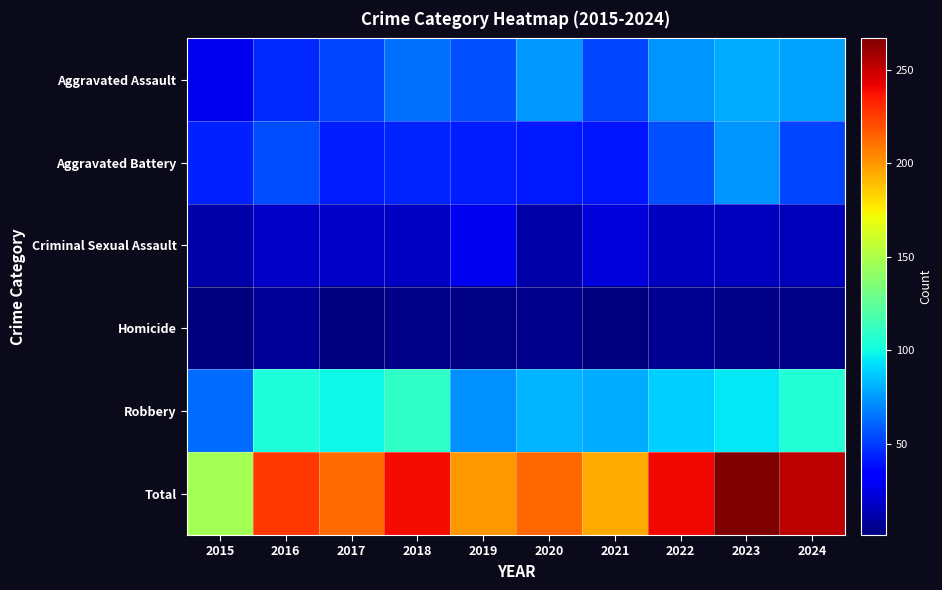

Reading left to right, extract all data points from this chart.

Aggravated Assault: 2015=28	2016=45	2017=52	2018=64	2019=56	2020=74	2021=52	2022=73	2023=79	2024=77
Aggravated Battery: 2015=43	2016=54	2017=42	2018=44	2019=42	2020=41	2021=40	2022=56	2023=73	2024=52
Criminal Sexual Assault: 2015=11	2016=18	2017=18	2018=17	2019=27	2020=11	2021=22	2022=16	2023=16	2024=15
Homicide: 2015=2	2016=7	2017=1	2018=4	2019=3	2020=5	2021=2	2022=6	2023=4	2024=4
Robbery: 2015=63	2016=103	2017=99	2018=110	2019=72	2020=82	2021=79	2022=89	2023=95	2024=105
Total: 2015=147	2016=227	2017=212	2018=239	2019=200	2020=213	2021=195	2022=240	2023=267	2024=253